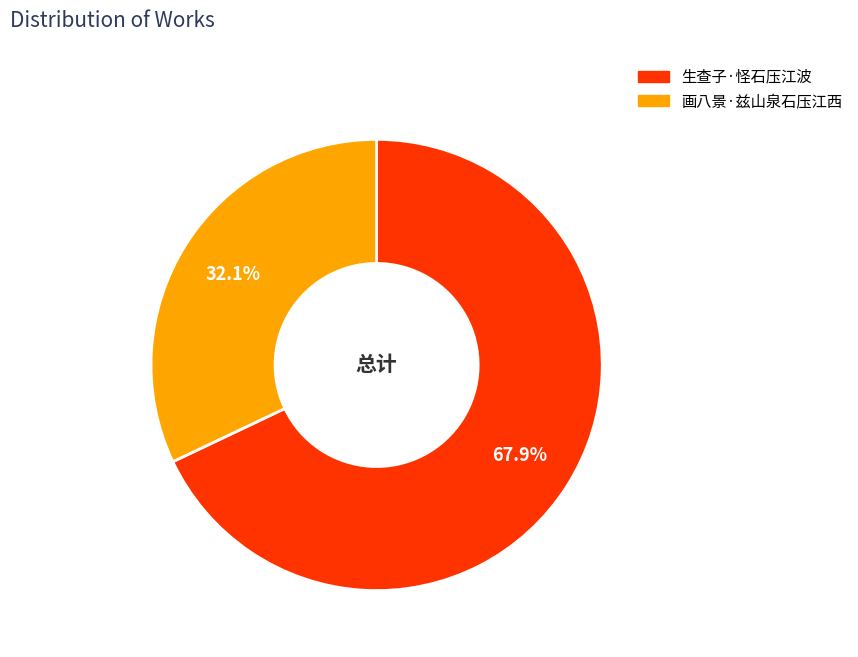

What is the total percentage of 画八景·兹山泉石压江西 and 生查子·怪石压江波?

100.0%